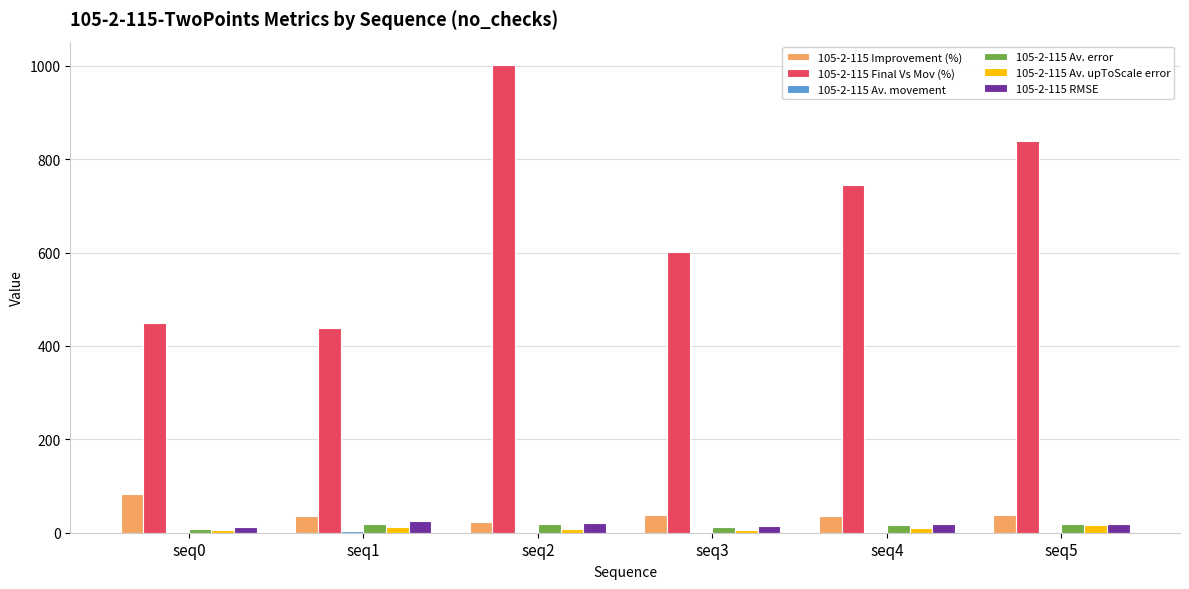

What is the greatest value displayed?

1001.5